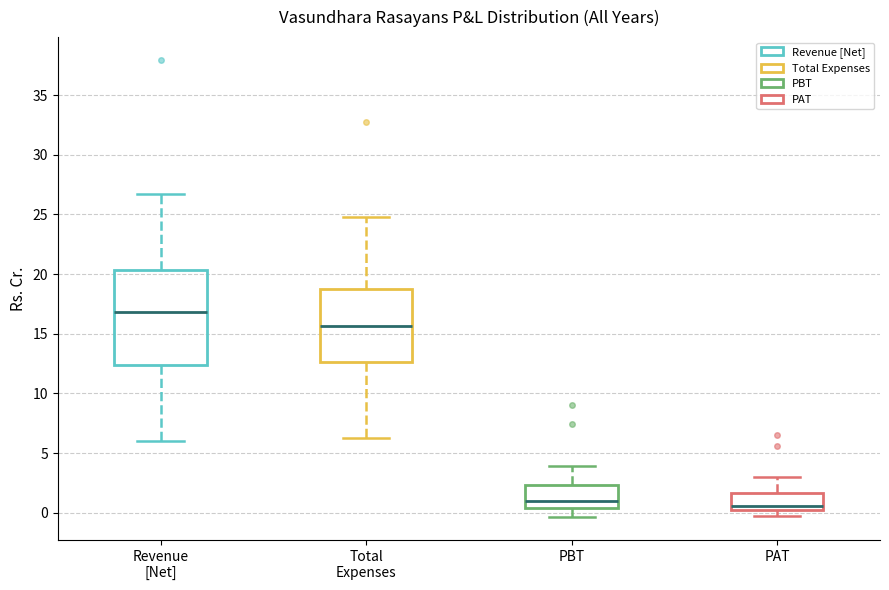

Which box is the tallest, from its lower edge to its upper edge?

Revenue [Net]